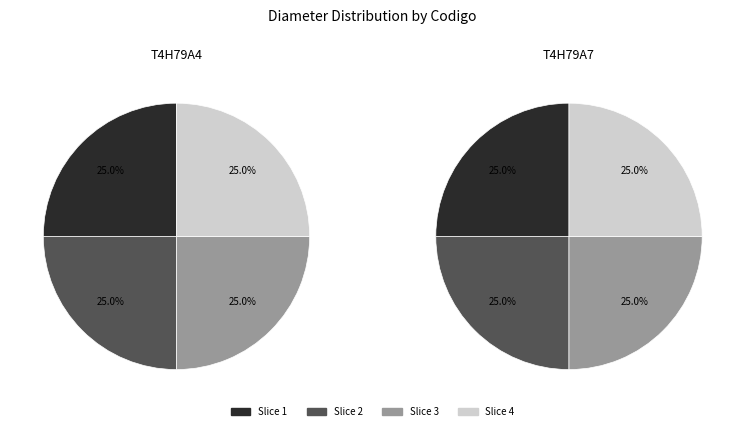

Does any single category account for the majority?

No